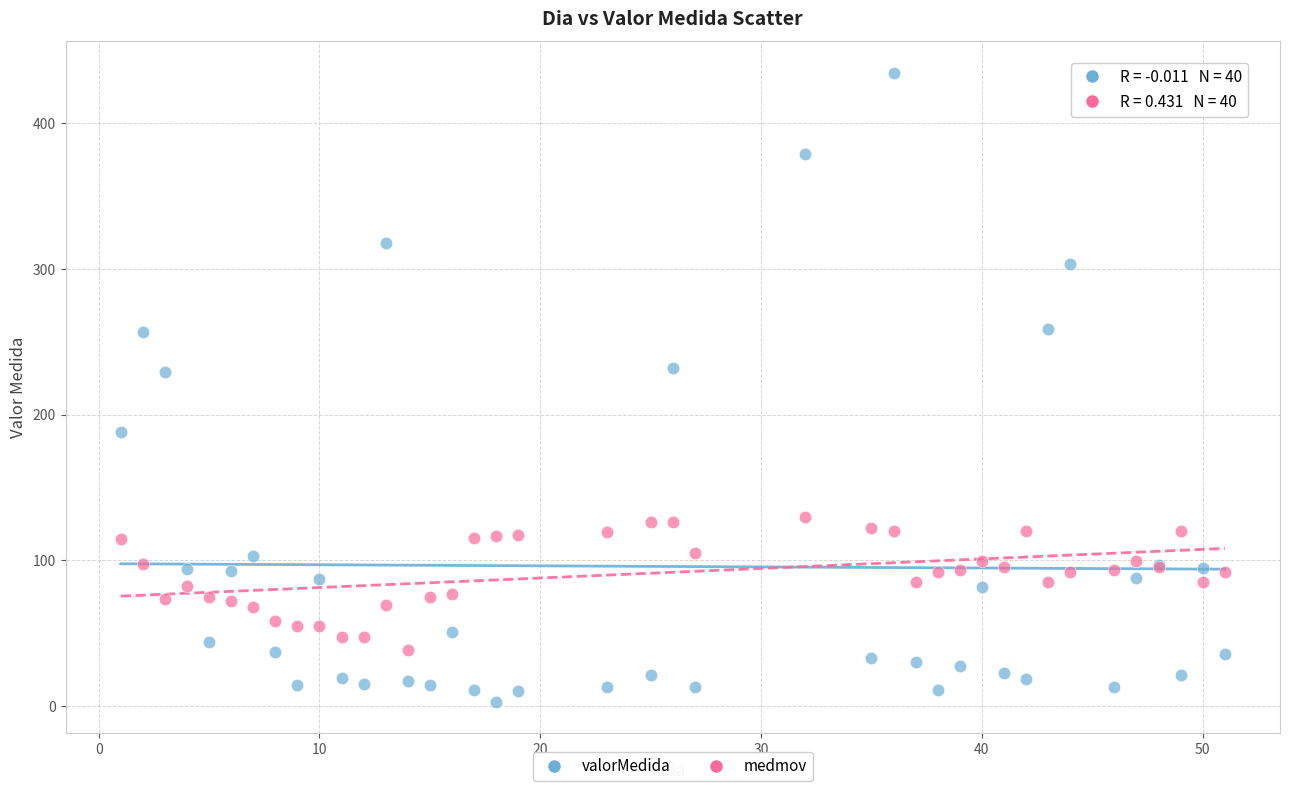

What are all the series names shown in the legend?

valorMedida, medmov